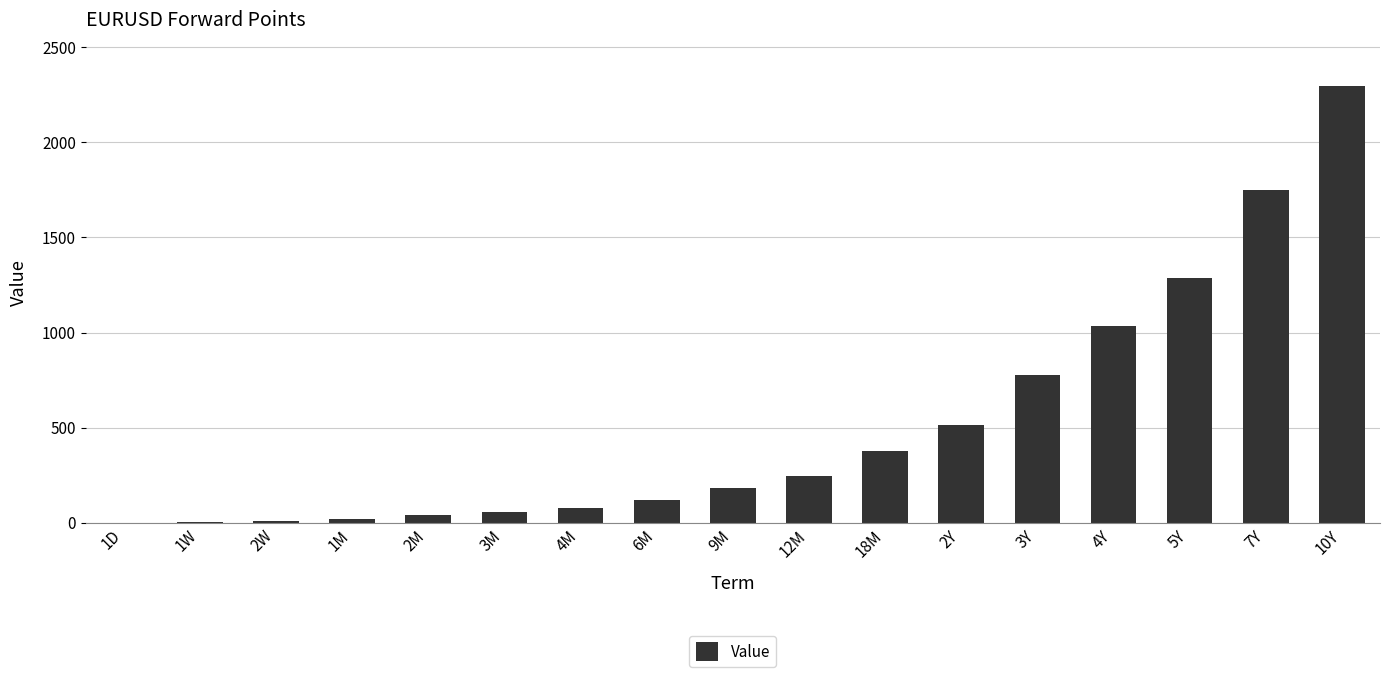

At which category does the chart reach its peak across all series?

10Y